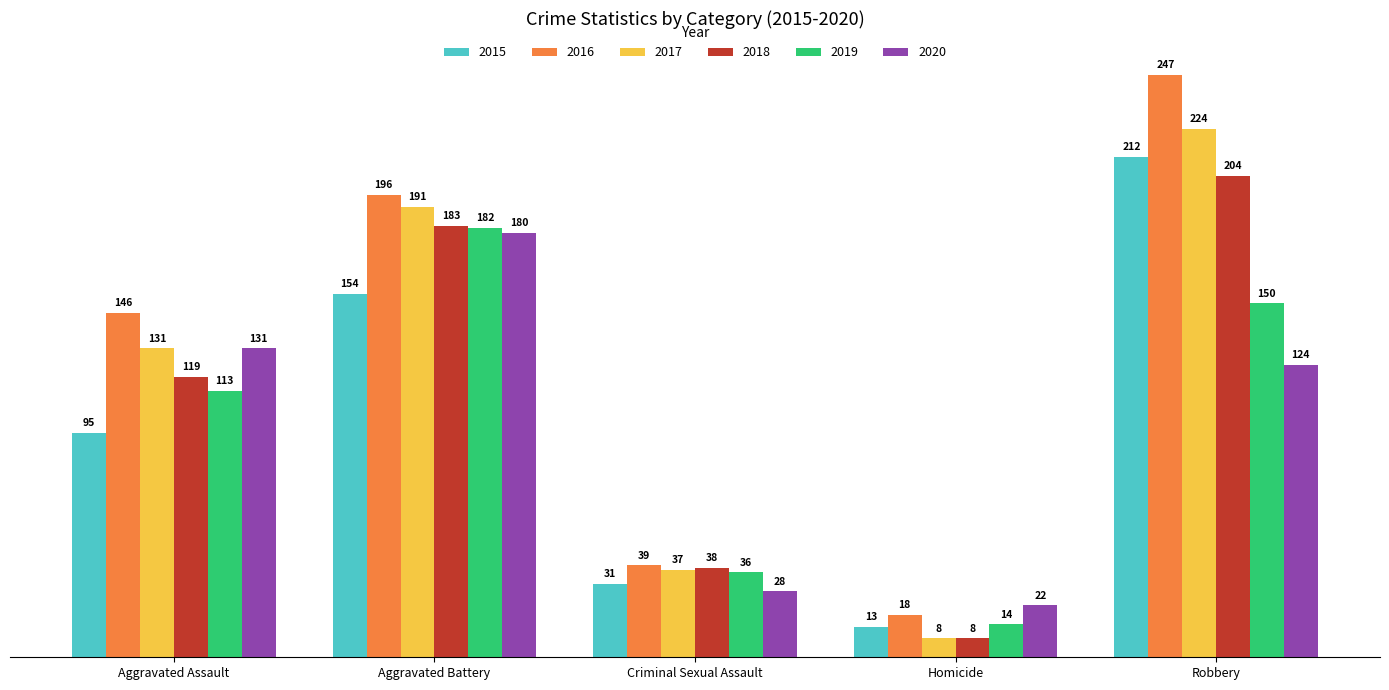

The value of 2017 at Robbery is 224. True or false?

True